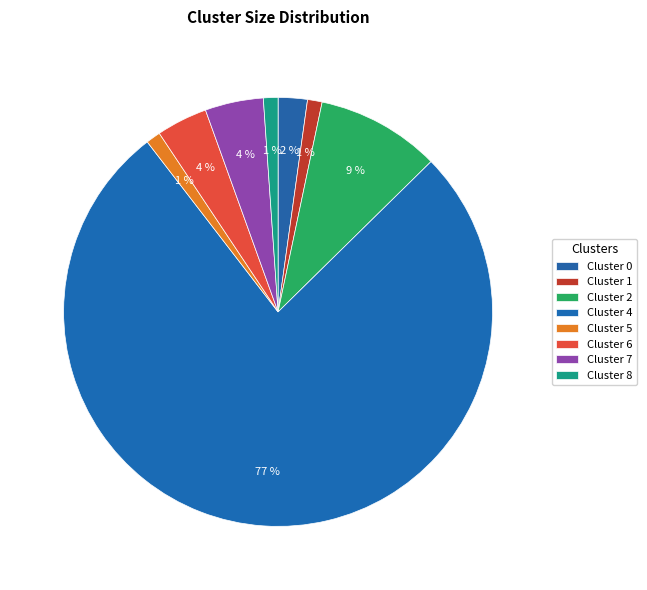

Which has a higher value, Cluster 1 or Cluster 8?

Cluster 1